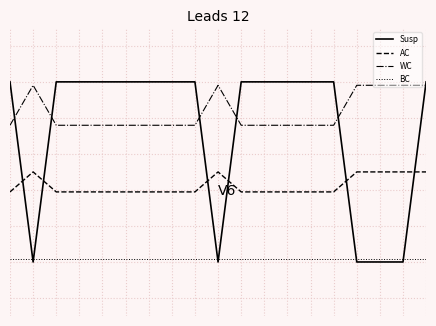

Which series has the widest spread of values?

Susp